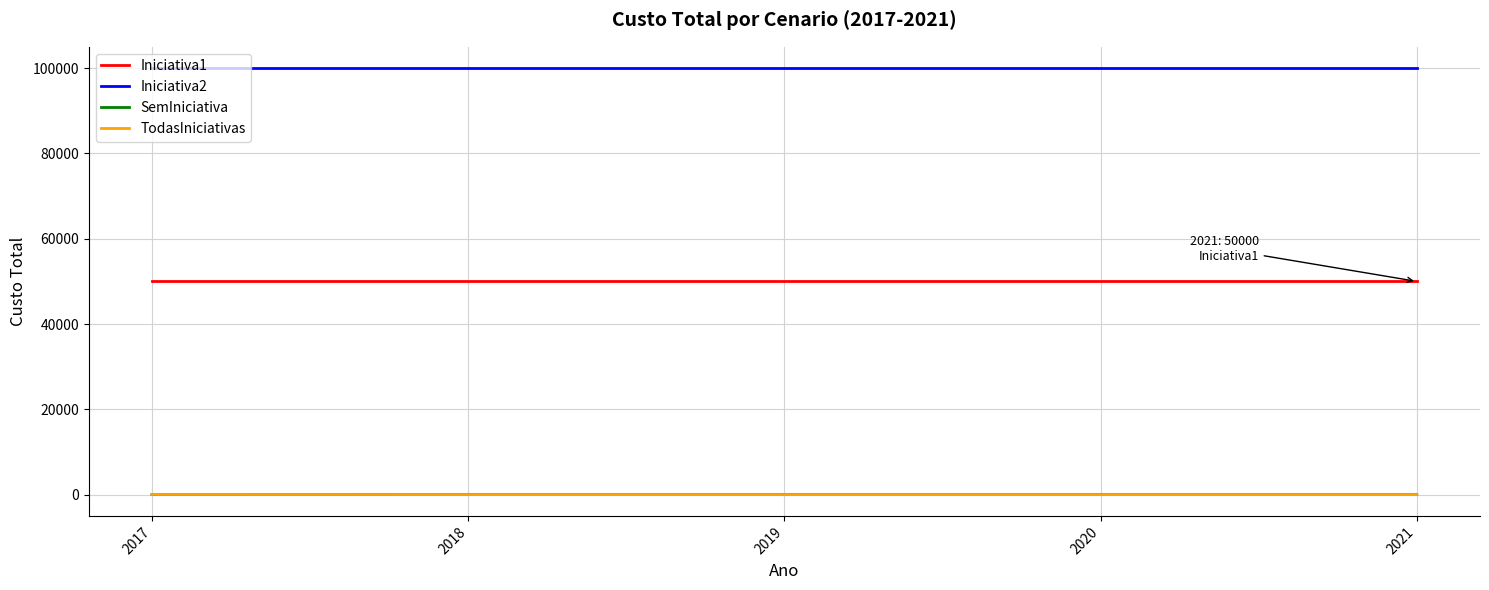

Does the chart display data point markers on the line(s)?

No